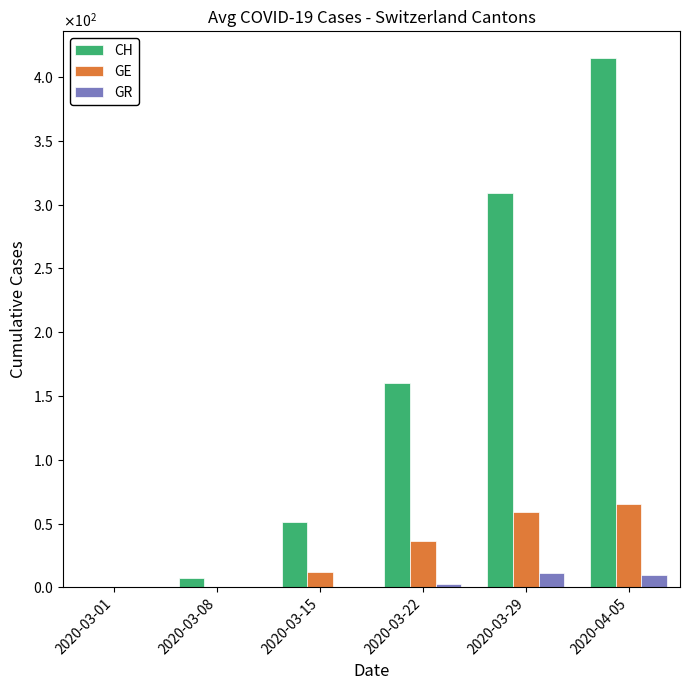

List the series in order of their overall mean, lowest first.

GR, GE, CH